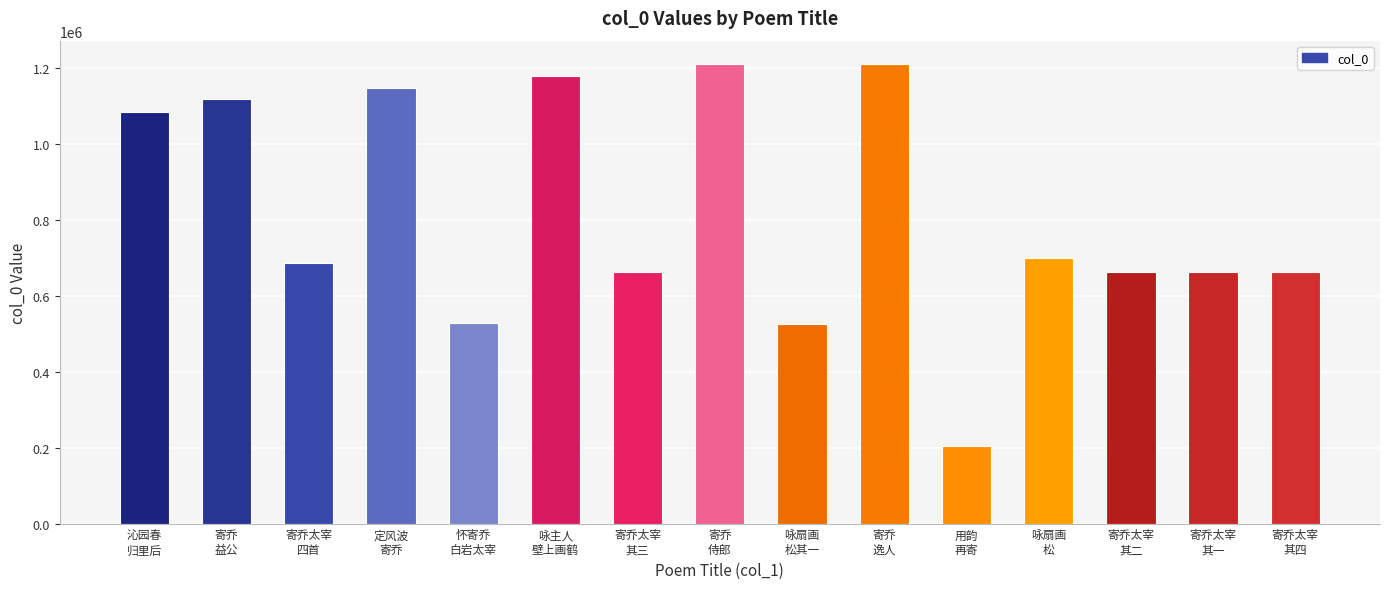

Read the value at 用韵
再寄.

204752